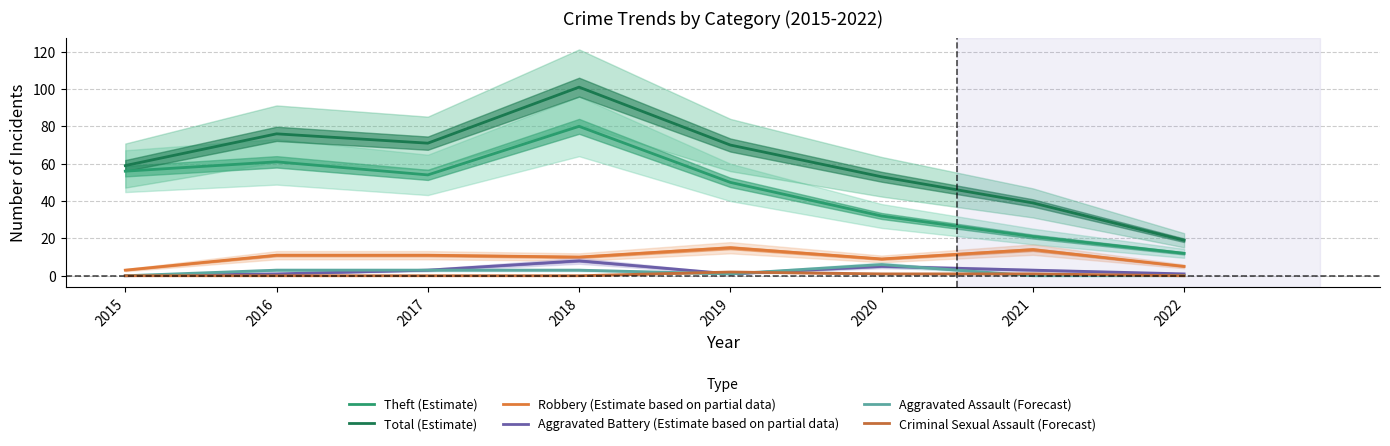

How many categories are shown in the chart?

8